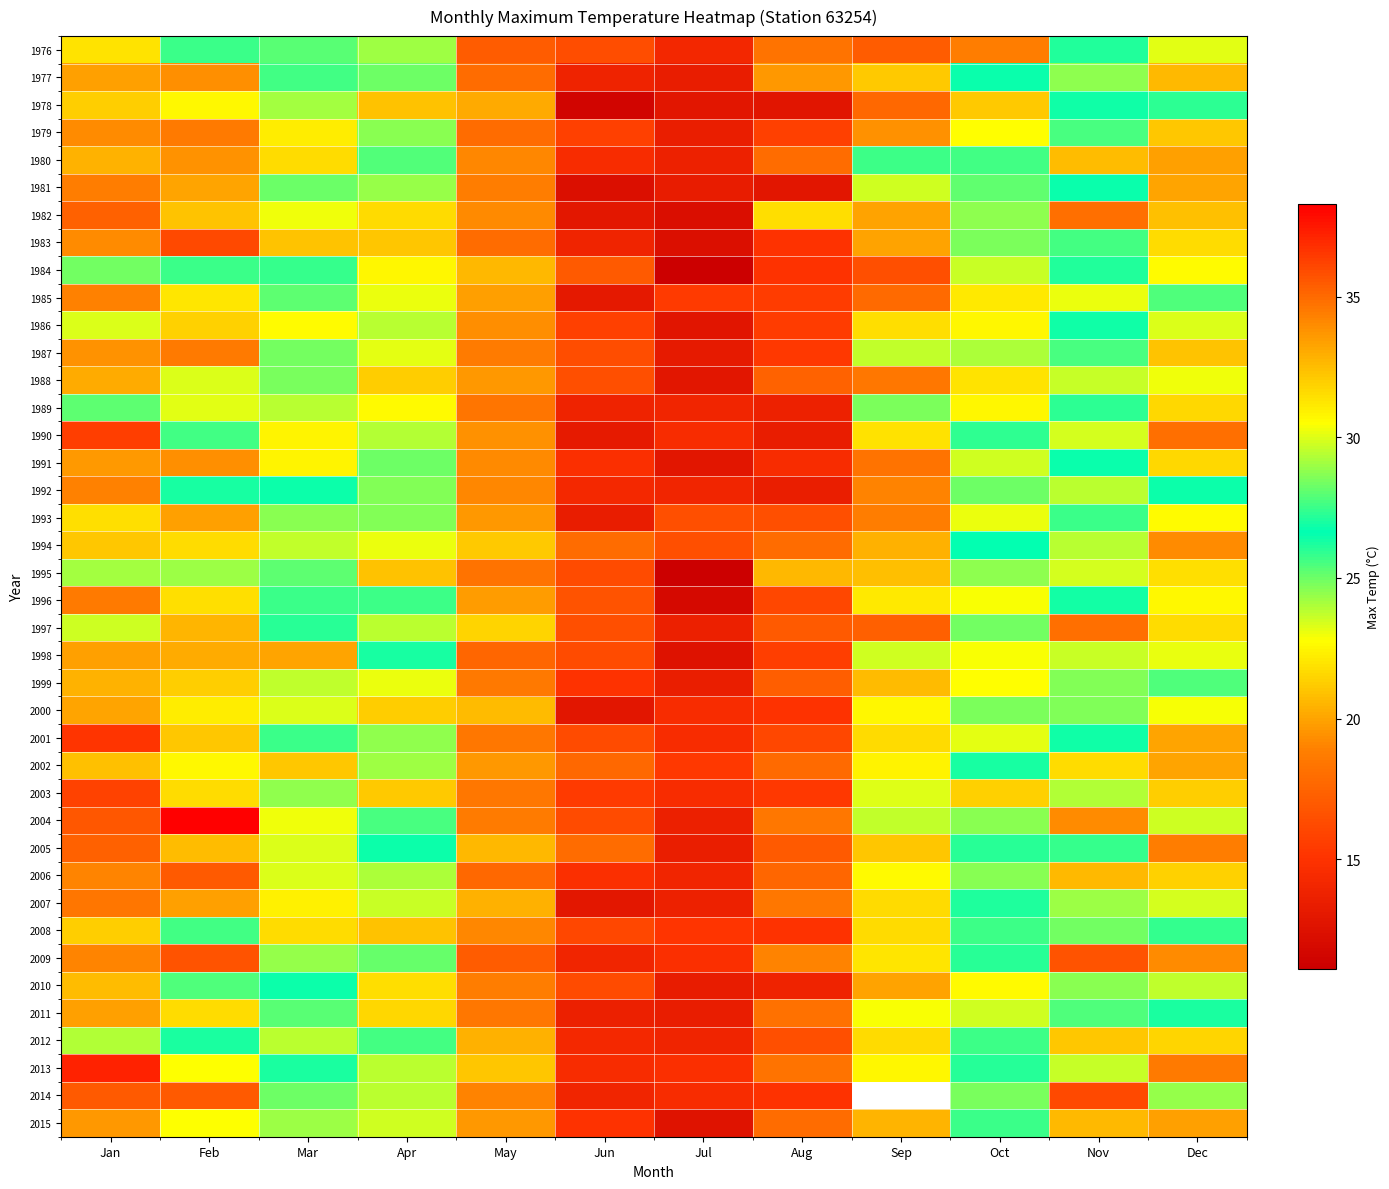

At which category is the sum across all series the highest?

Jan